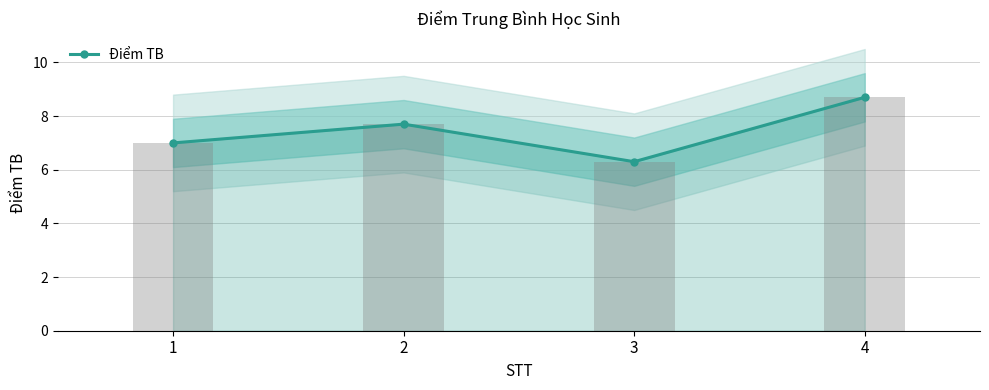

Rank the categories by value from lowest to highest.

3, 1, 2, 4